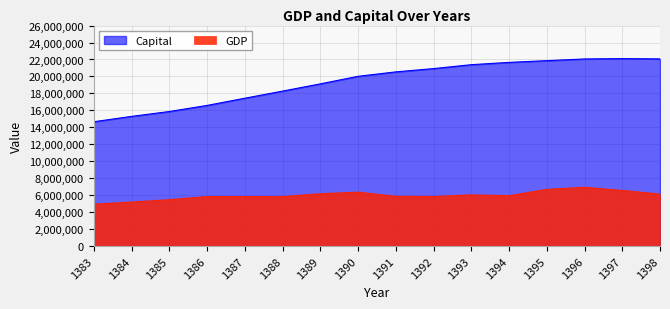

What is the value of the GDP point at the 9th from the left?

5873423